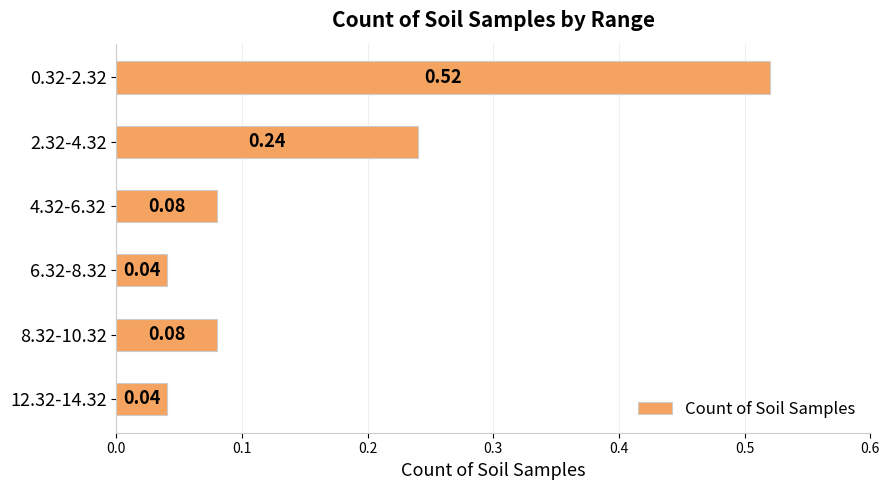

What is the change in value from 0.32-2.32 to 2.32-4.32?

-0.3